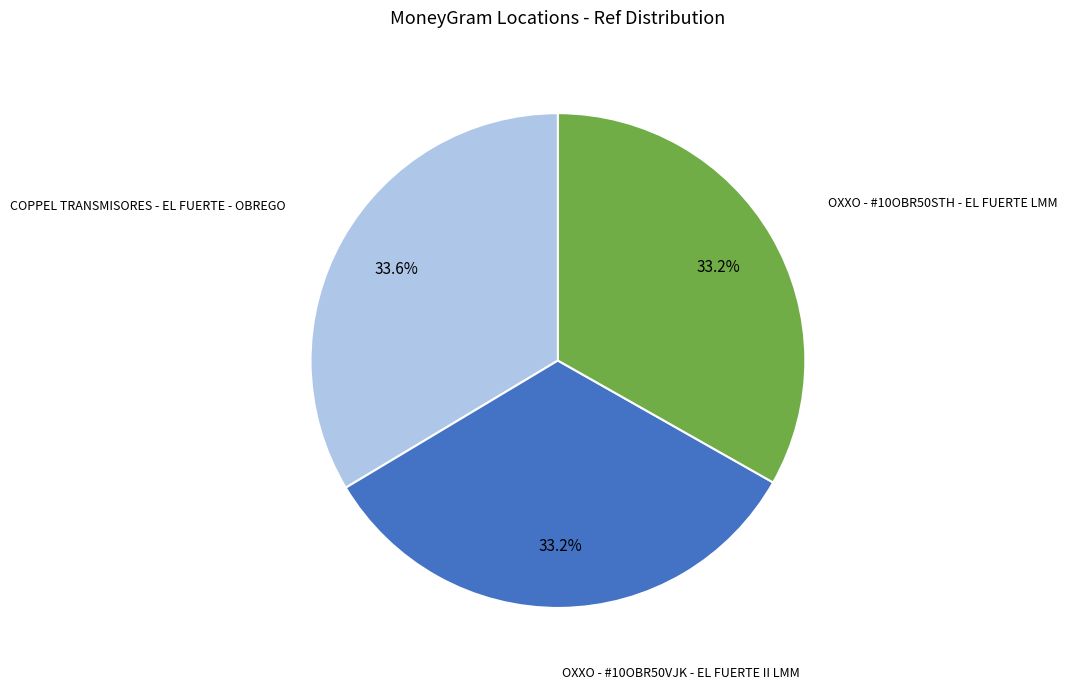

Is there a majority slice in this chart?

No